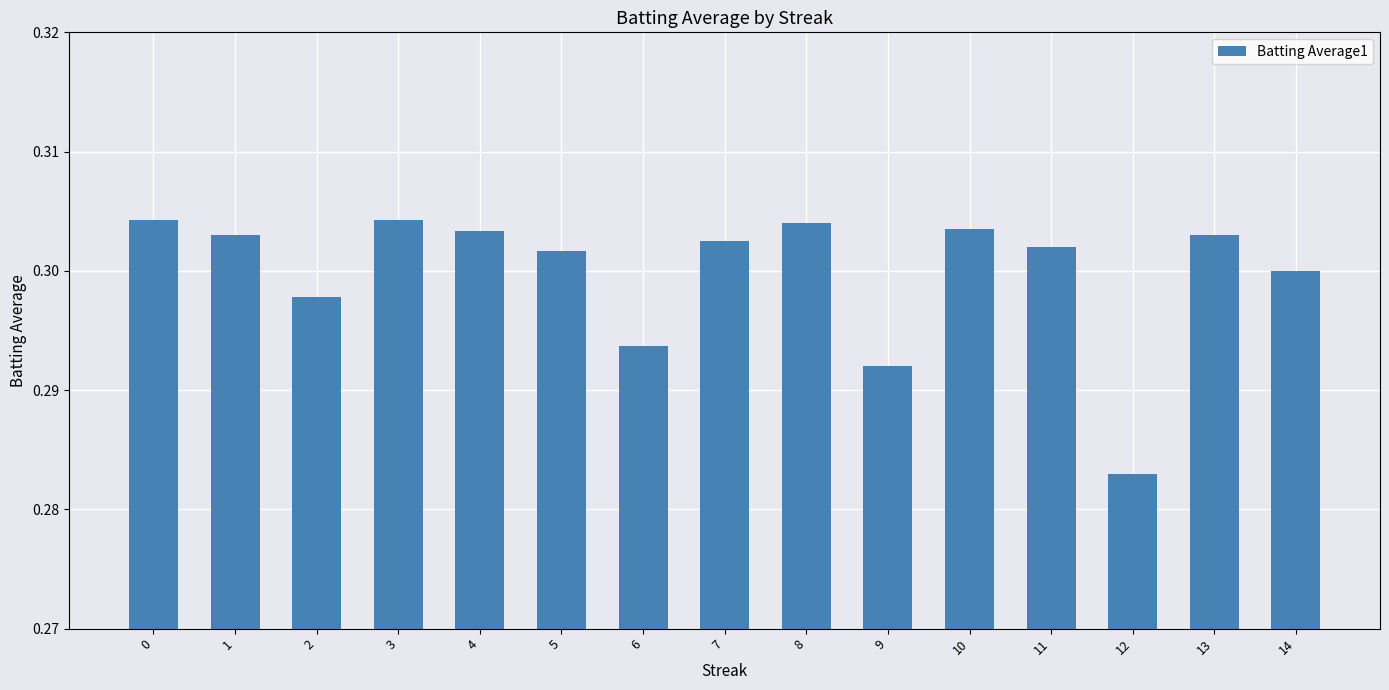

Are the bars grouped side by side (vs. stacked)?

No